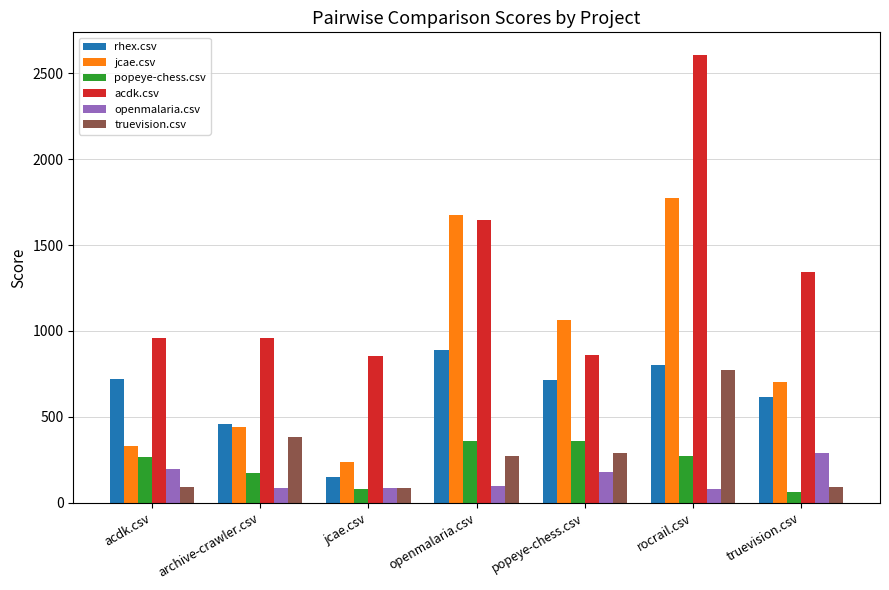

Between archive-crawler.csv and truevision.csv, which series saw the biggest shift?

acdk.csv